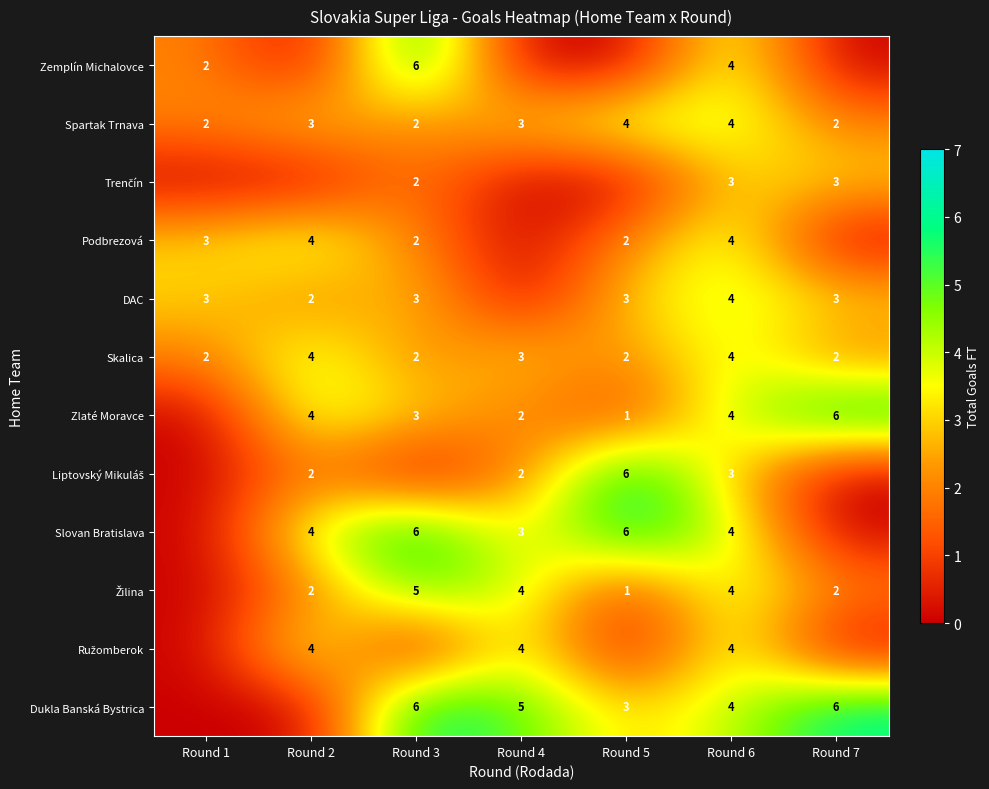

Is the value of DAC at Round 1 greater than the value of Spartak Trnava at Round 5?

No